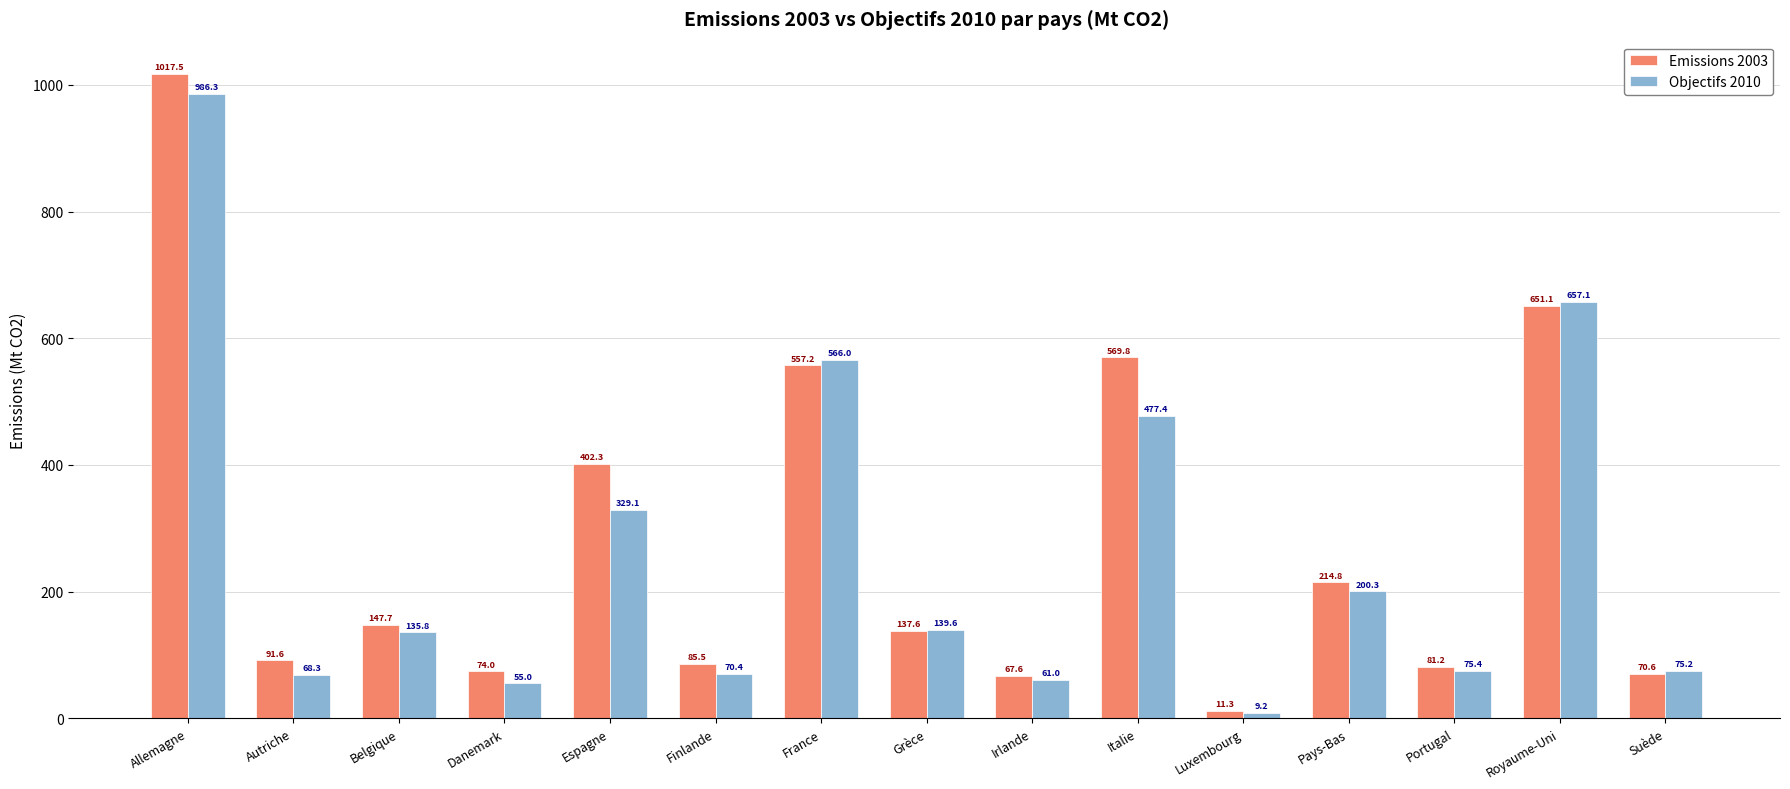

What is the spread (max minus min) of values at Autriche?

23.3